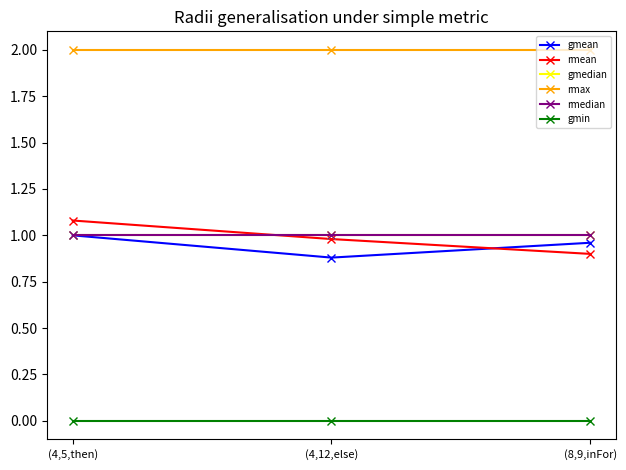

At which category is the sum across all series the highest?

(4,5,then)